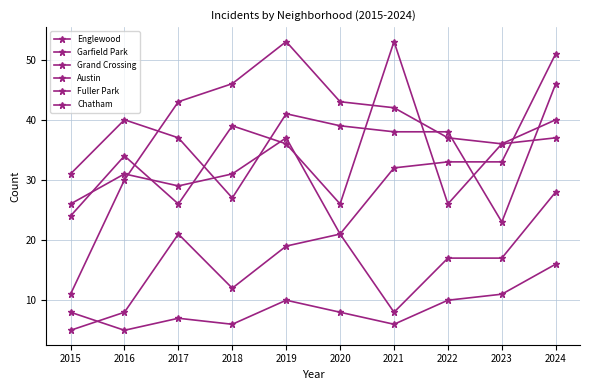

How many lines are shown in the chart?

6